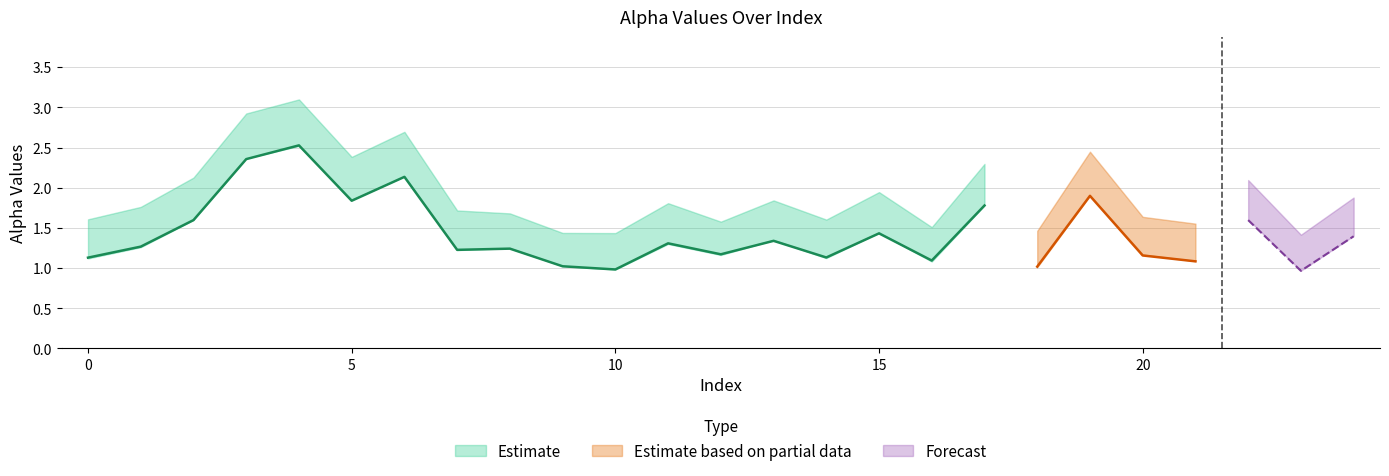

At how many categories does at least one series exceed 2?

8